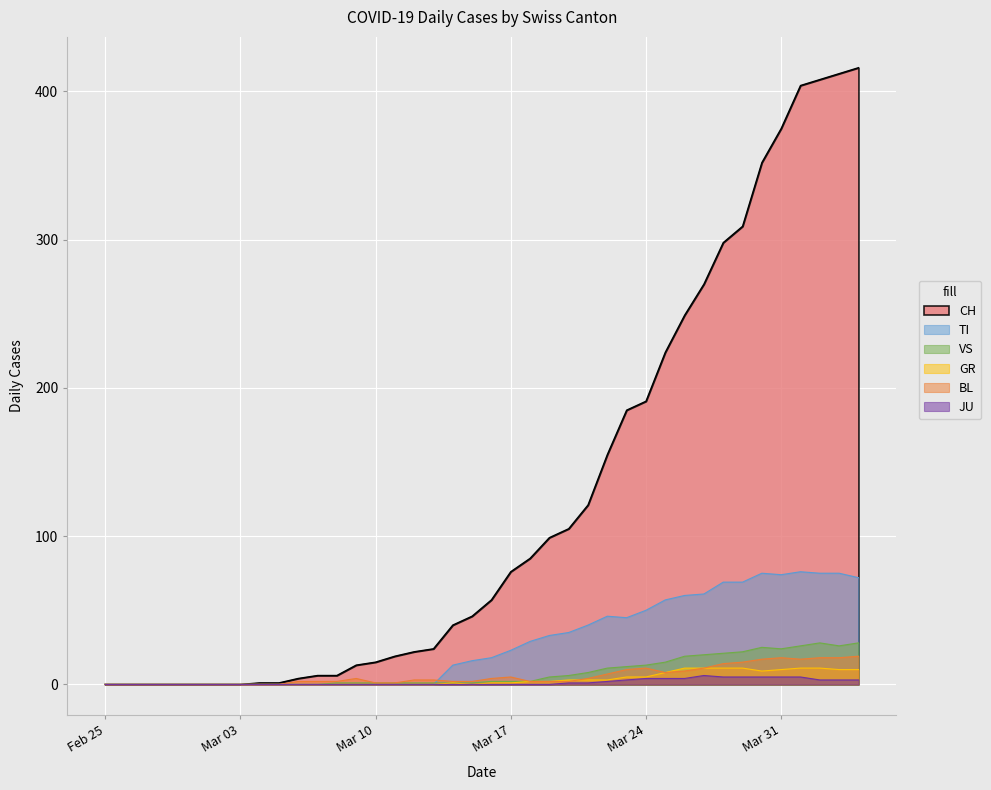

Rank the series by their maximum value, from highest to lowest.

CH, TI, VS, BL, GR, JU